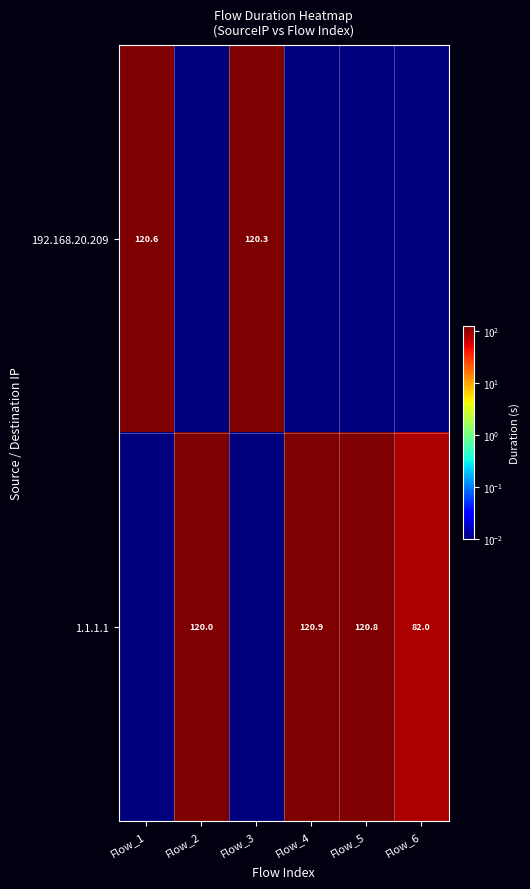

Which category has the lowest value in the 192.168.20.209 series?

Flow_2